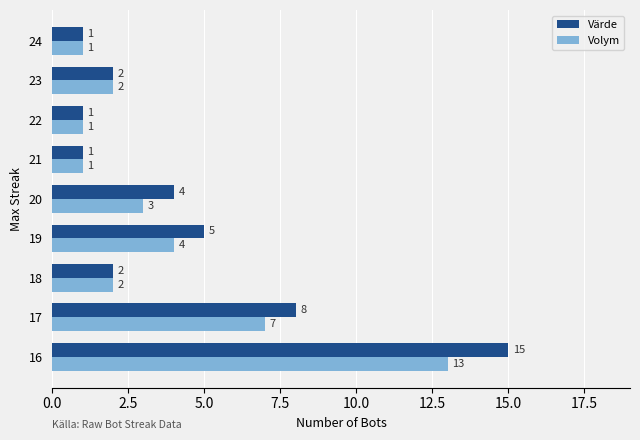

What is the average value of the Volym series?

4